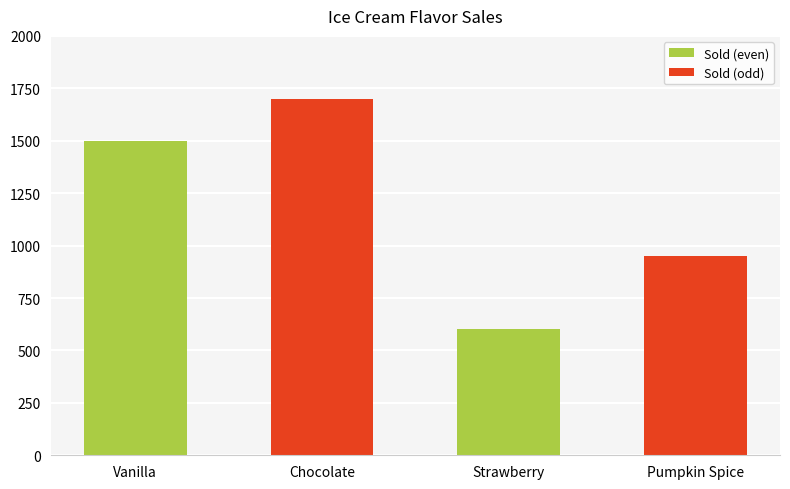

What is the sum of all values?

4750